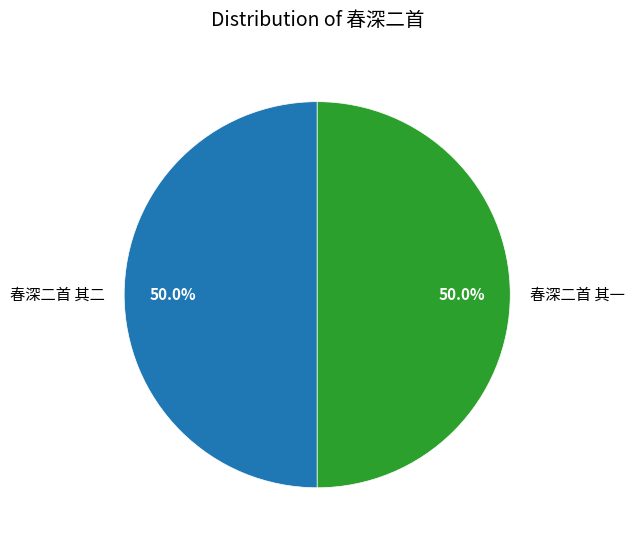

Approximately how many times larger is the value at 春深二首 其一 compared to 春深二首 其二?

1.0